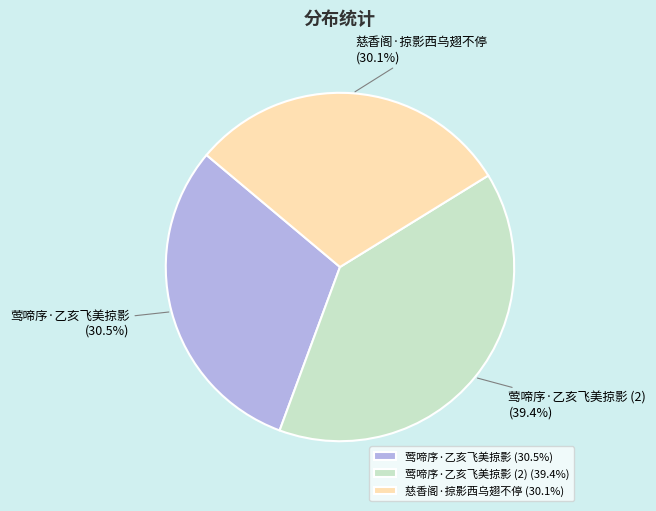

Does 莺啼序·乙亥飞美掠影 (30.5%) account for over 50% of the chart?

No